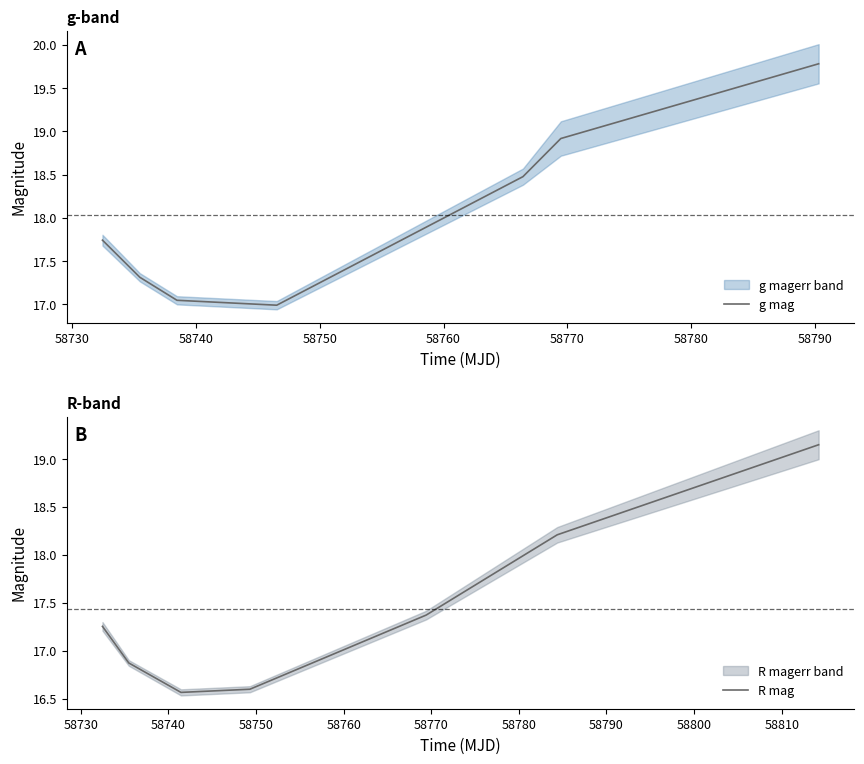

Is this an area chart (filled region under the line)?

No